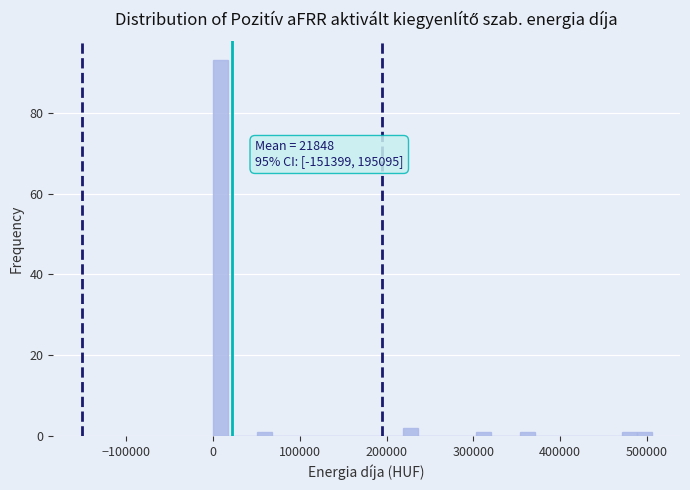

Around what value on the x-axis is the tallest bar? Give the approximate position of its centre, as read against the axis.

10000